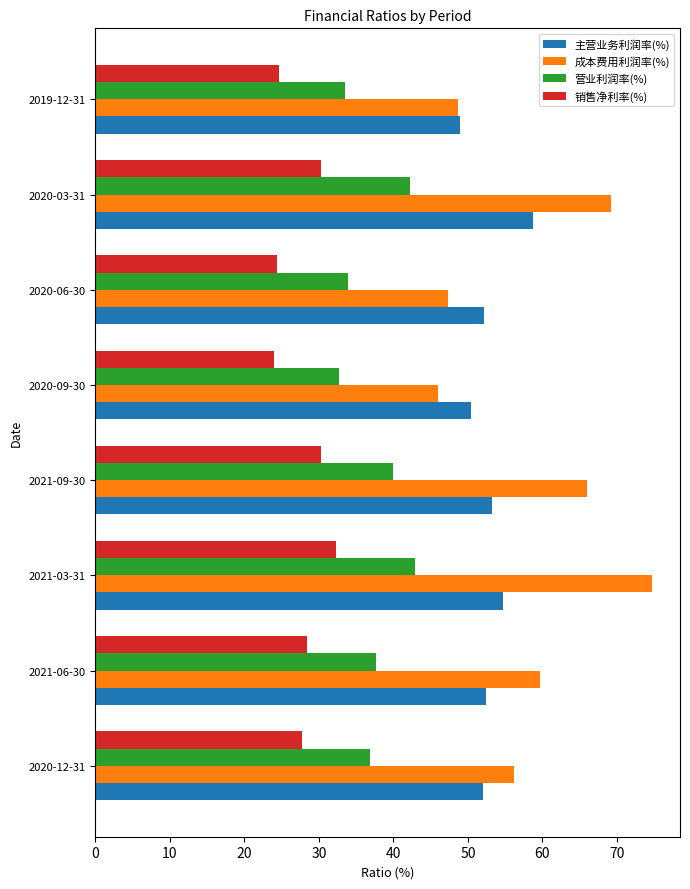

Which series changed the most between 2021-06-30 and 2020-03-31?

成本费用利润率(%)